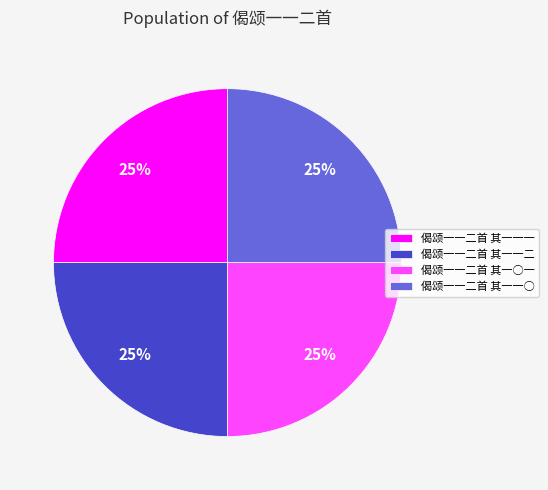

Count the number of slices in the pie.

4